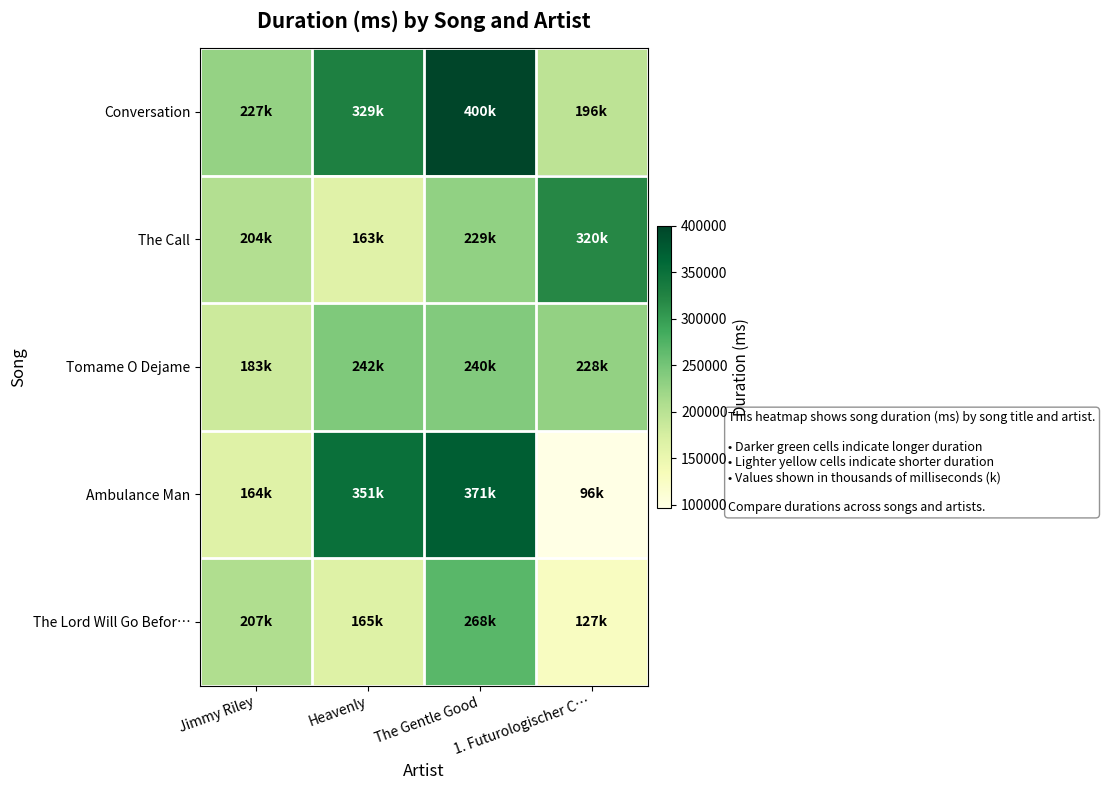

Rank the series at The Gentle Good from highest to lowest value.

Conversation, Ambulance Man, The Lord Will Go Befor…, Tomame O Dejame, The Call